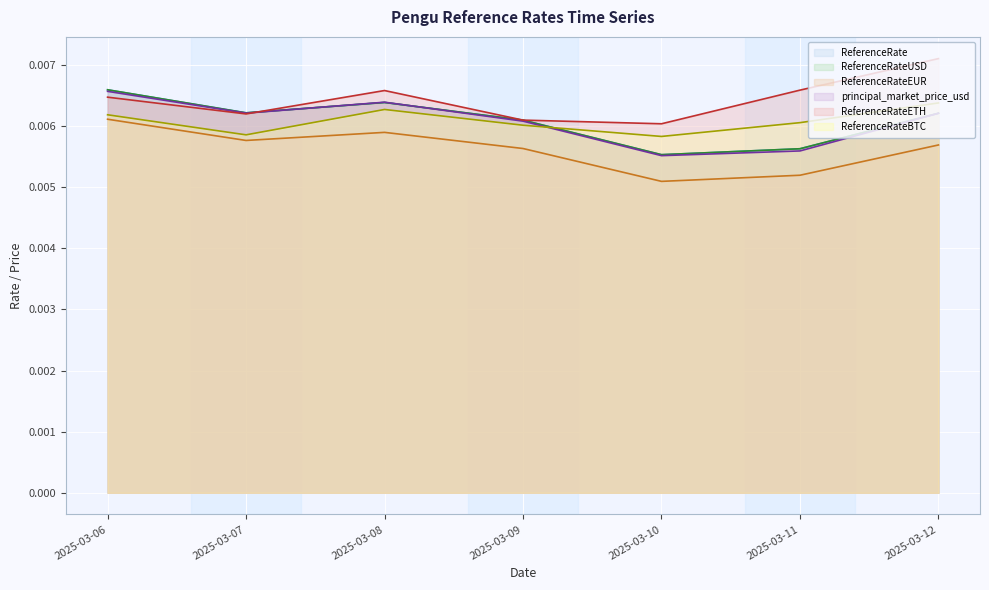

In ReferenceRateUSD, how many points are higher than both neighbors (excluding endpoints)?

1